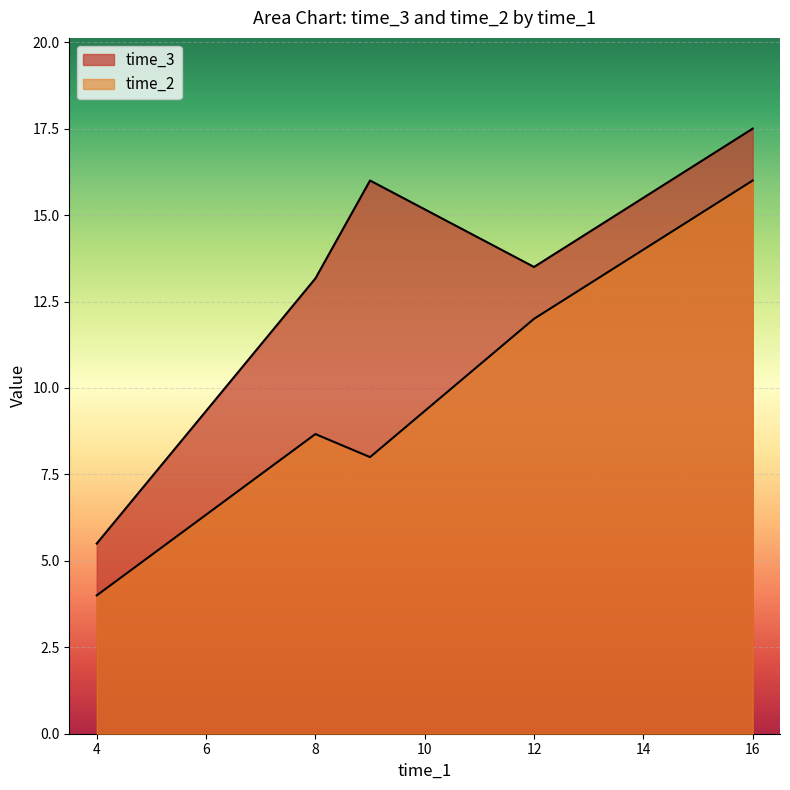

Which has a higher value, 11 or 4?

11